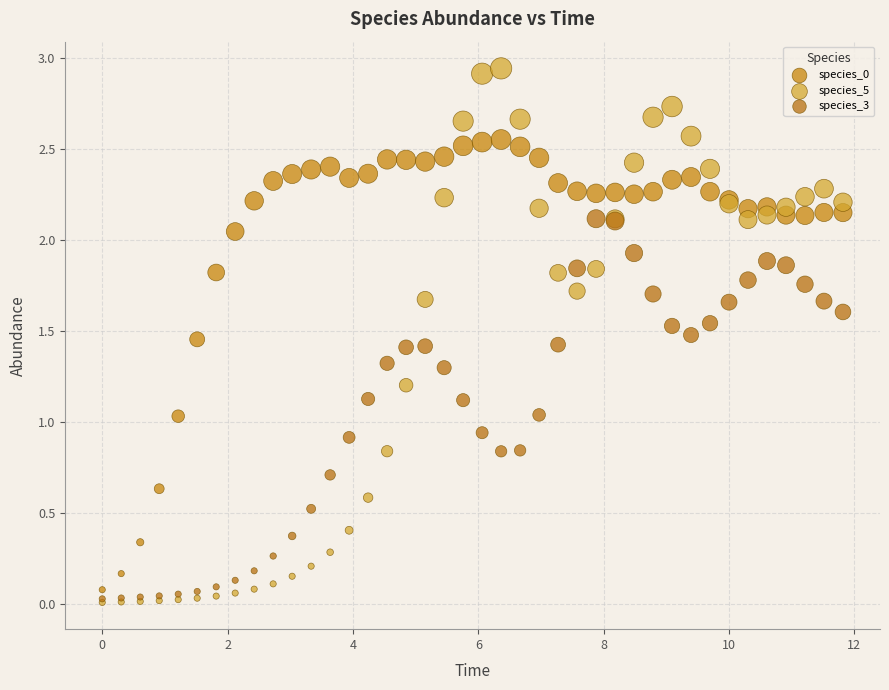

Which series has the widest spread of Y values?

species_5